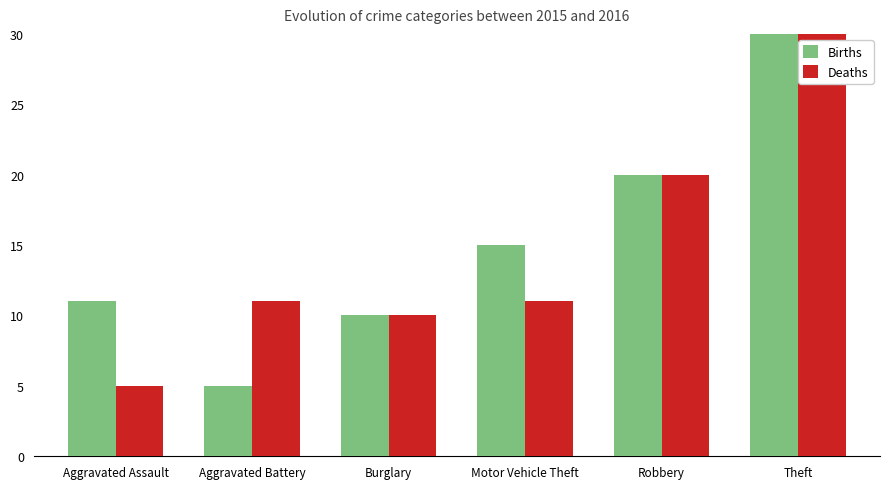

Which series has the widest spread of values?

Deaths